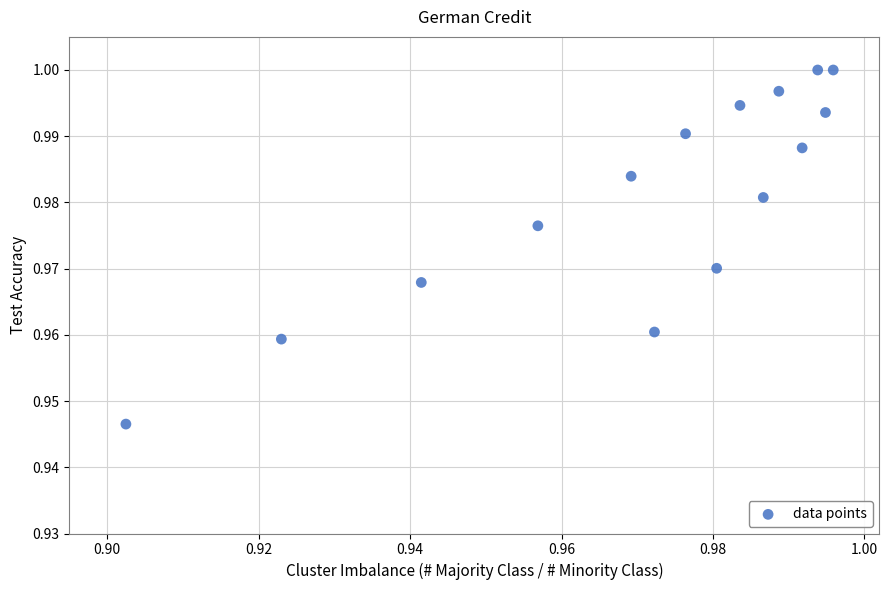

Count the number of points in this scatter plot.

15